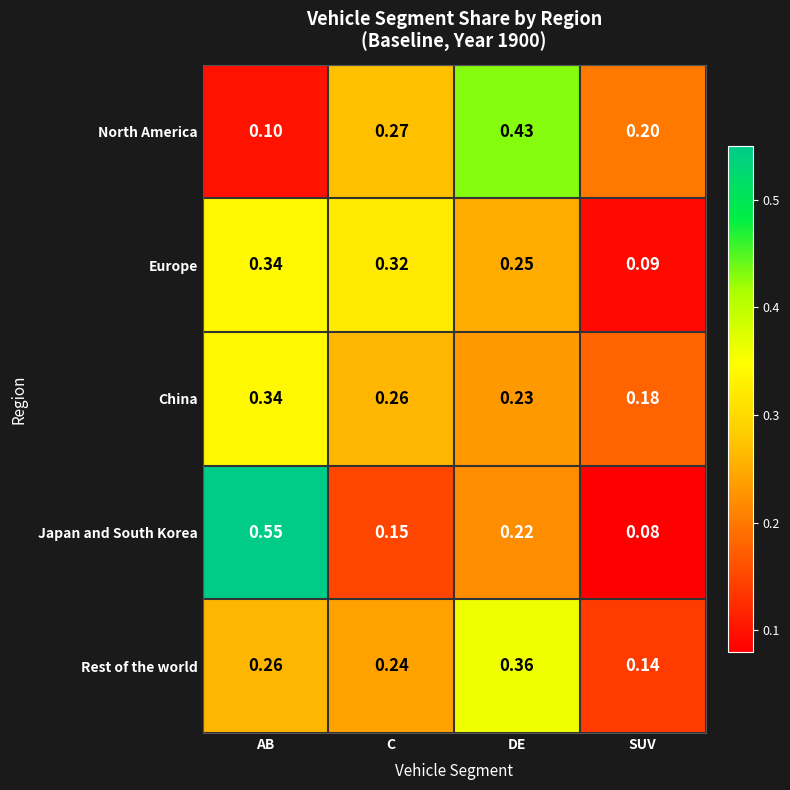

Which series changed the most between C and DE?

North America